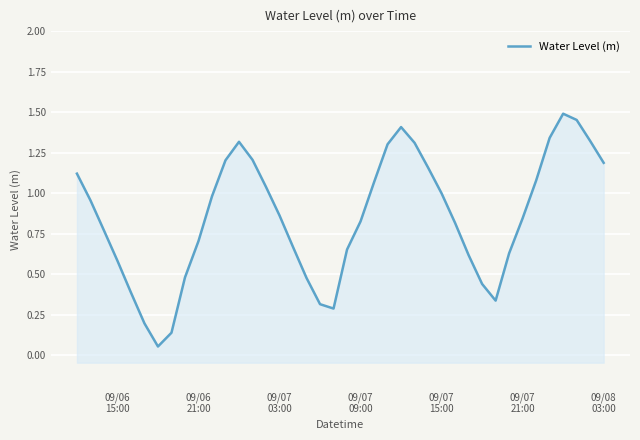

How many lines are shown in the chart?

1